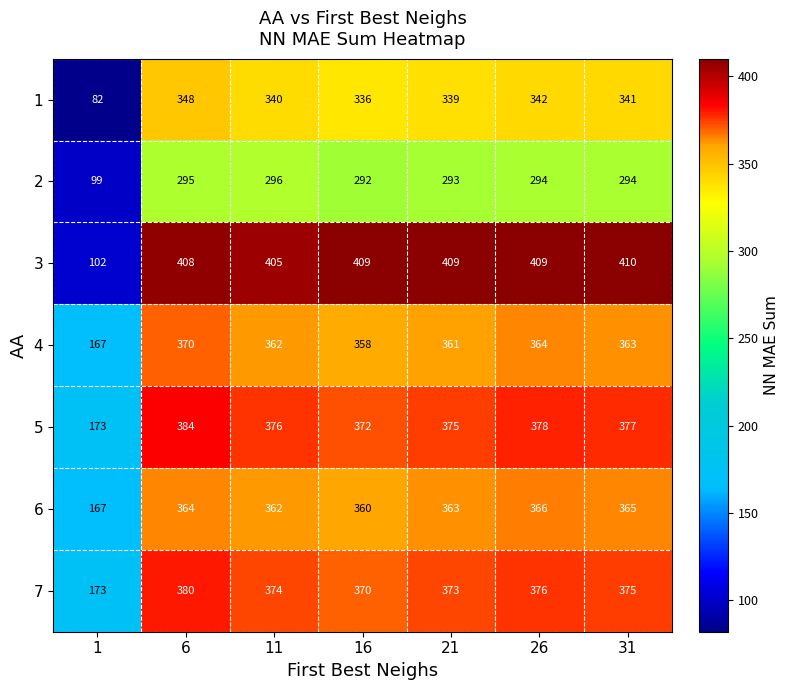

What is the difference between the maximum and minimum values in the 6 series?

199